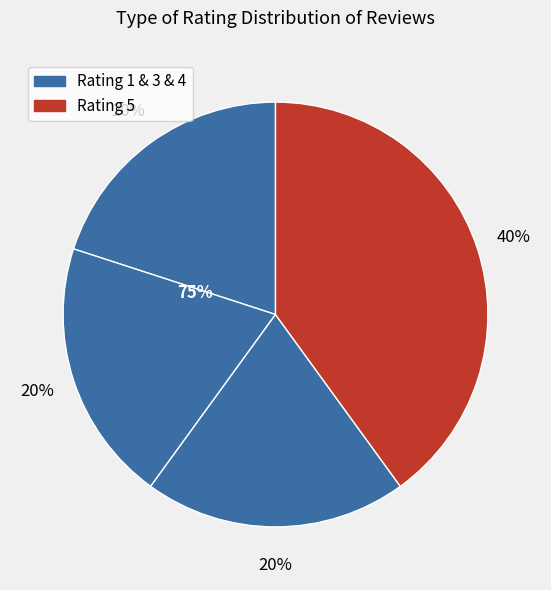

Rank the categories by value from lowest to highest.

Rating 1, Rating 3, Rating 4, Rating 5